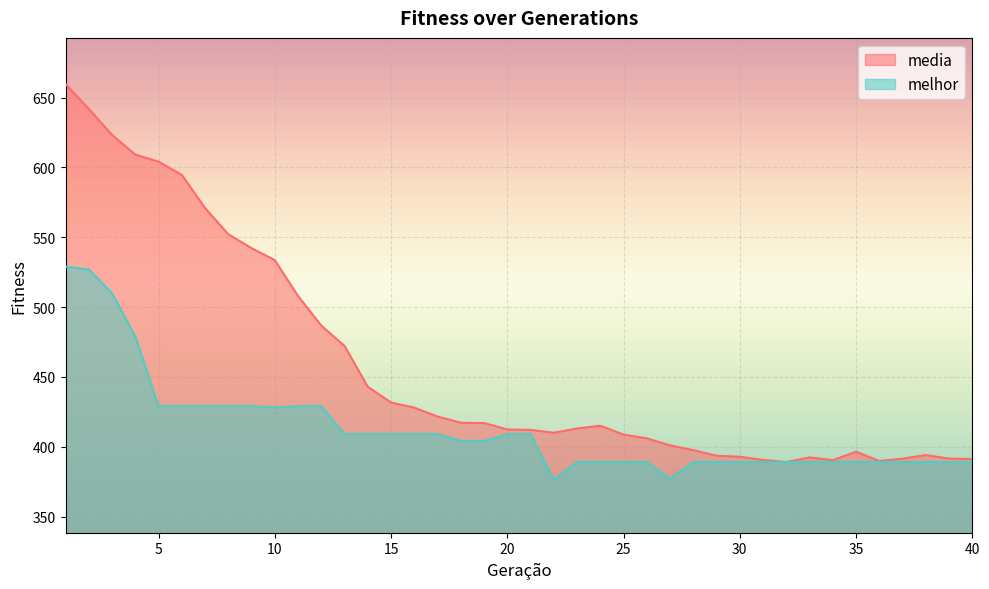

What is the maximum value shown in the chart?

659.8